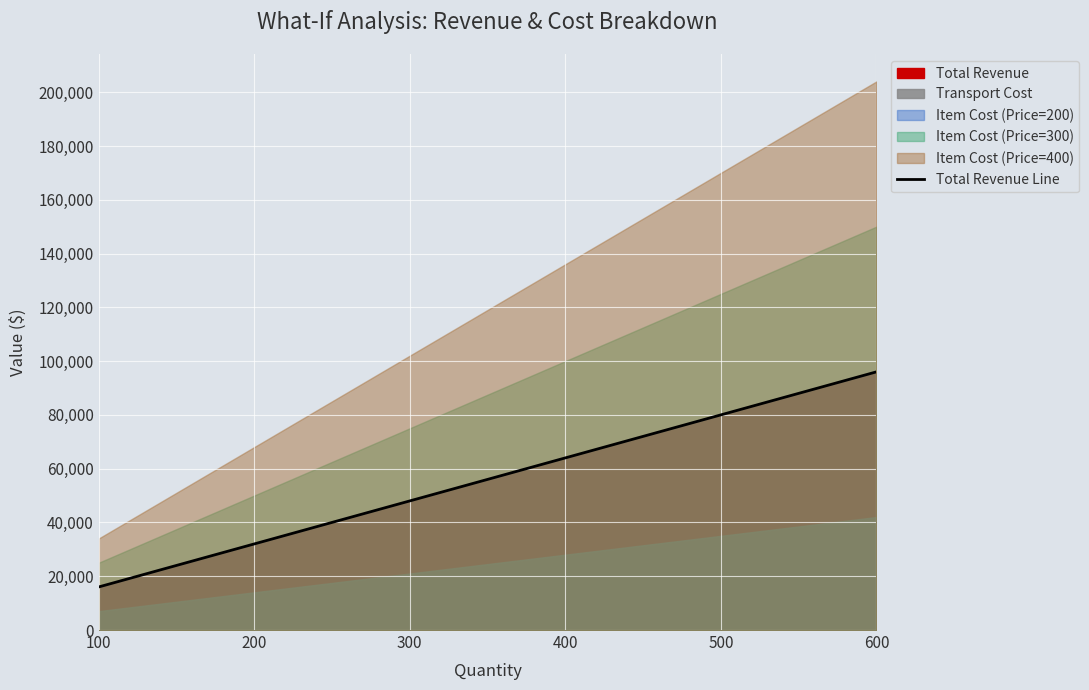

What is the ratio of the value at 400 to the value at 100?

4.0